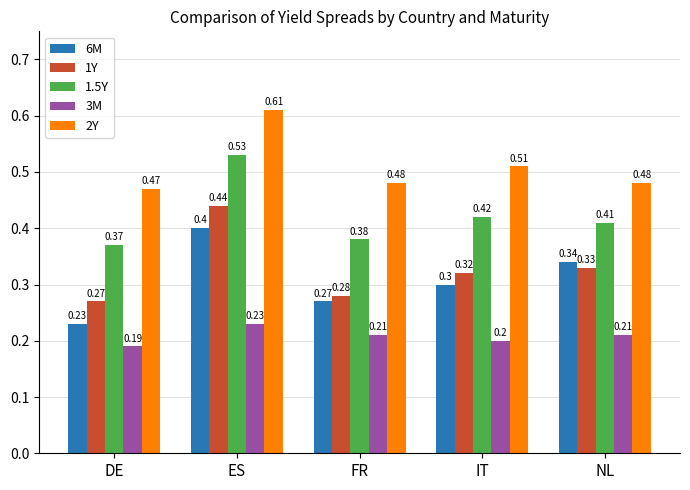

What is the difference between the highest and lowest values at ES?

0.4